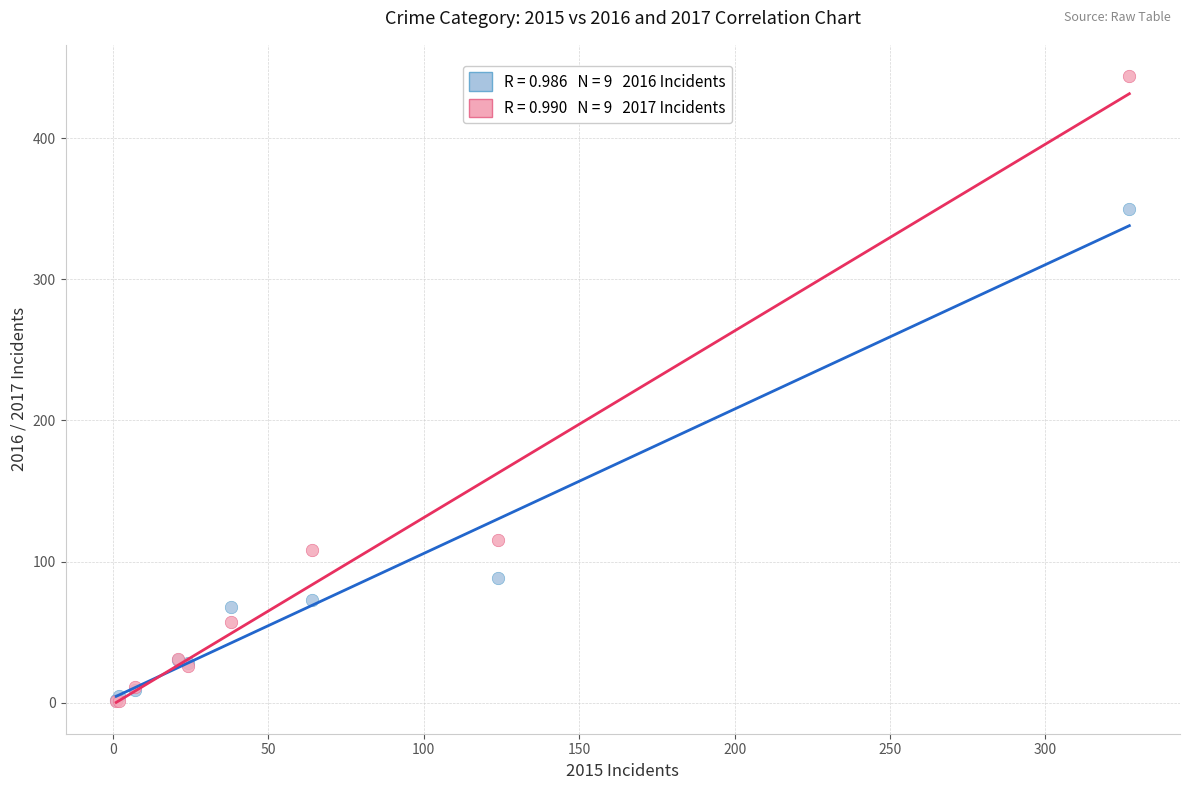

Across all series, what Y value is closest to 222?

115